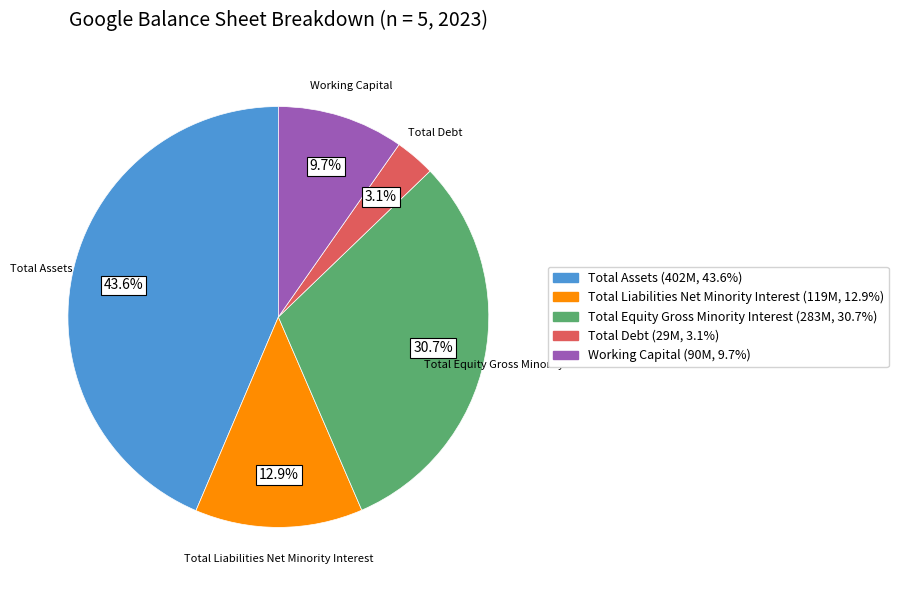

Combined, what portion of the pie is Total Liabilities Net Minority Interest and Total Equity Gross Minority Interest?

43.6%